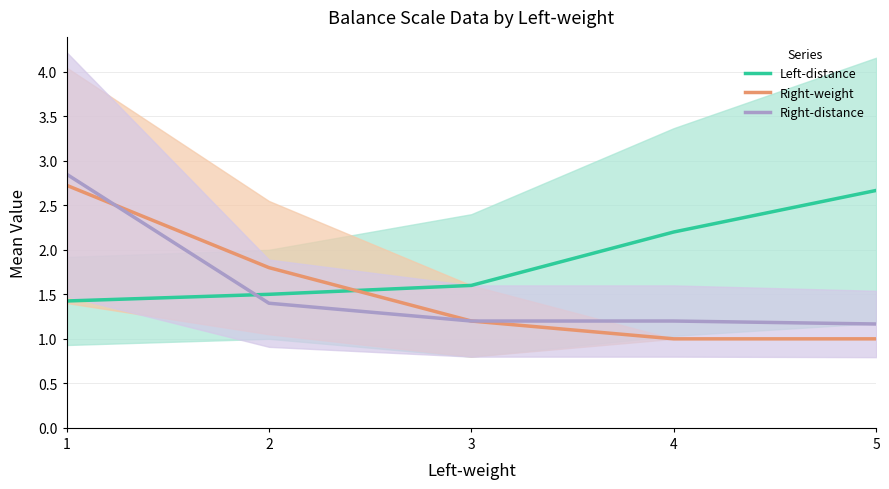

True or false: Right-weight has a value of 0.3 at 5.

False